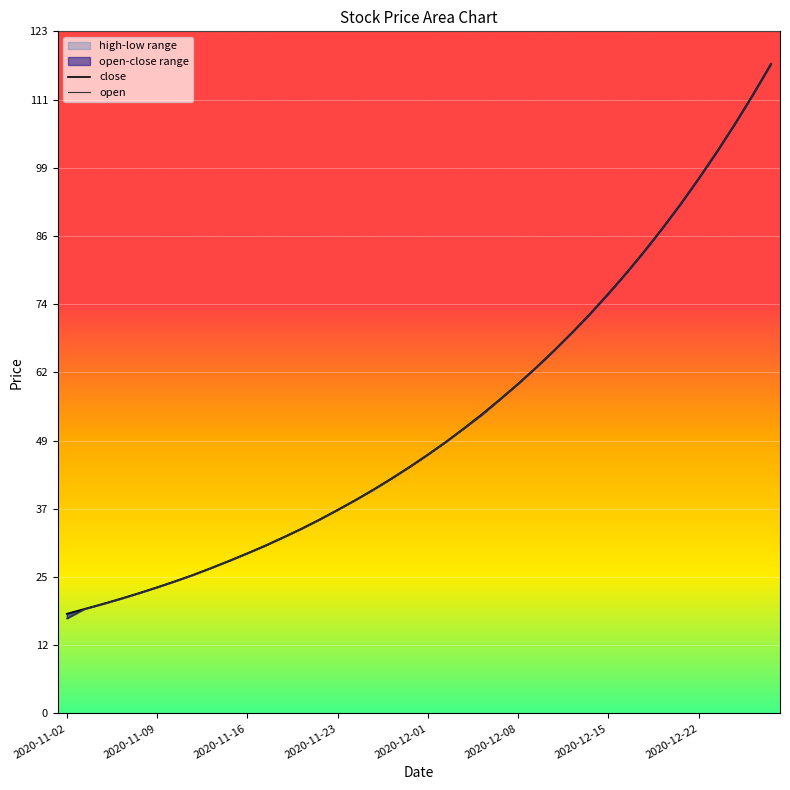

What is the difference between the high values at 2020-12-10 and 2020-11-16?

36.7